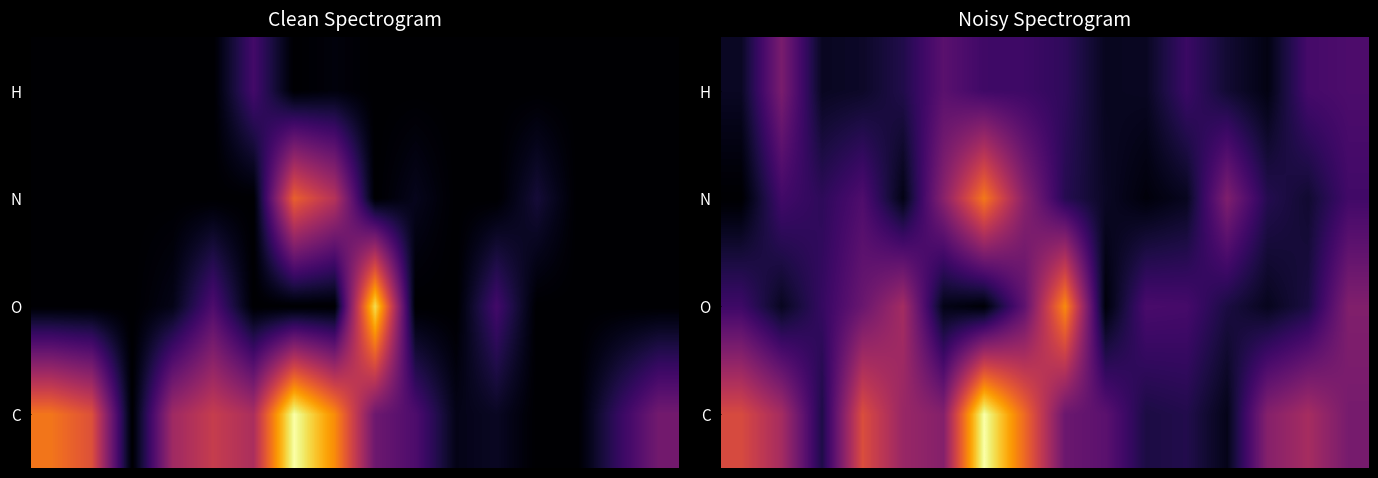

What is the difference between the highest and lowest values at 6?

7.7